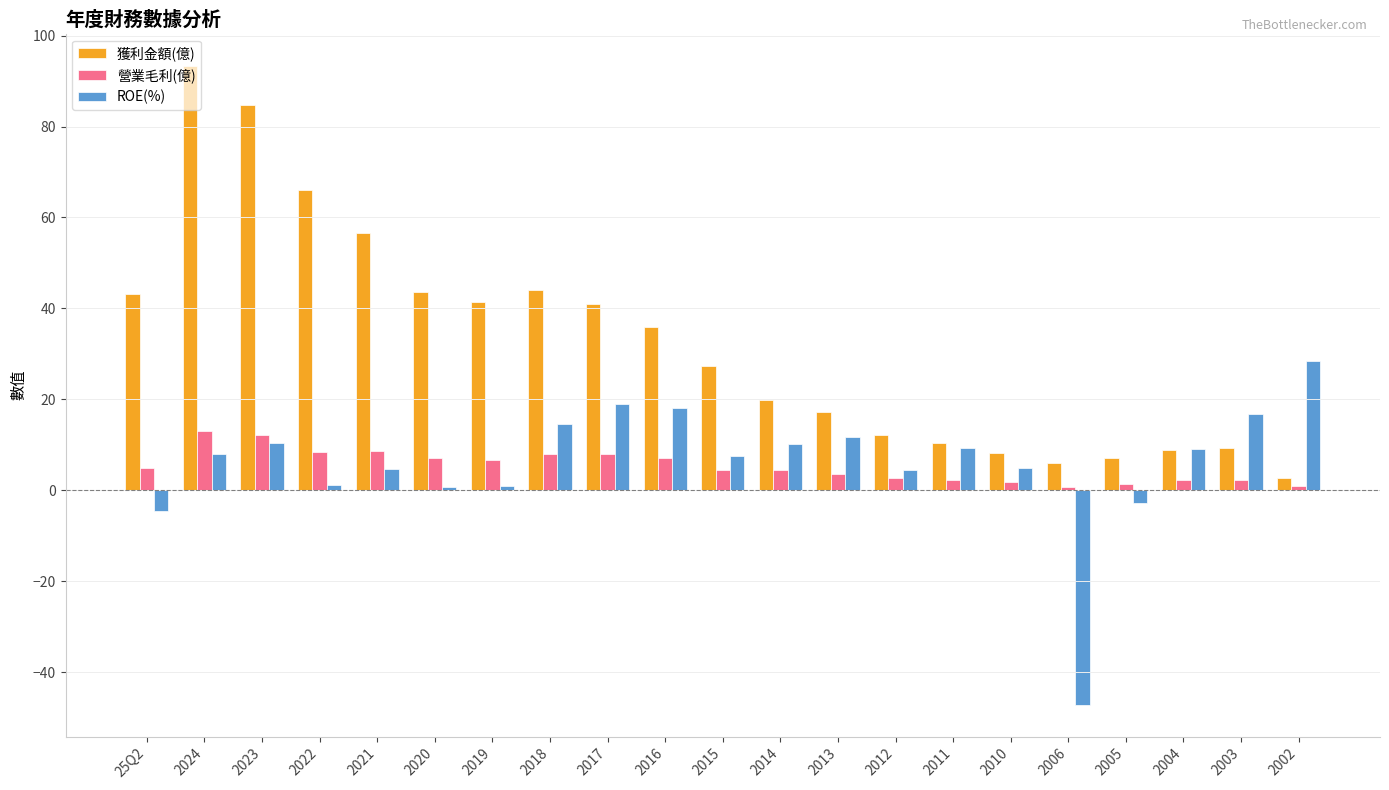

What position from the left is 2019?

7